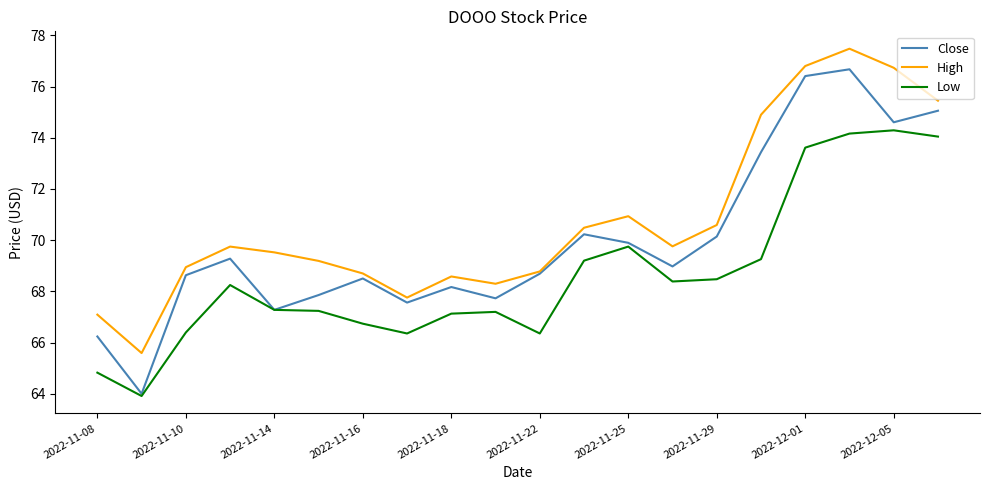

Which series has the largest range (max minus min)?

Close